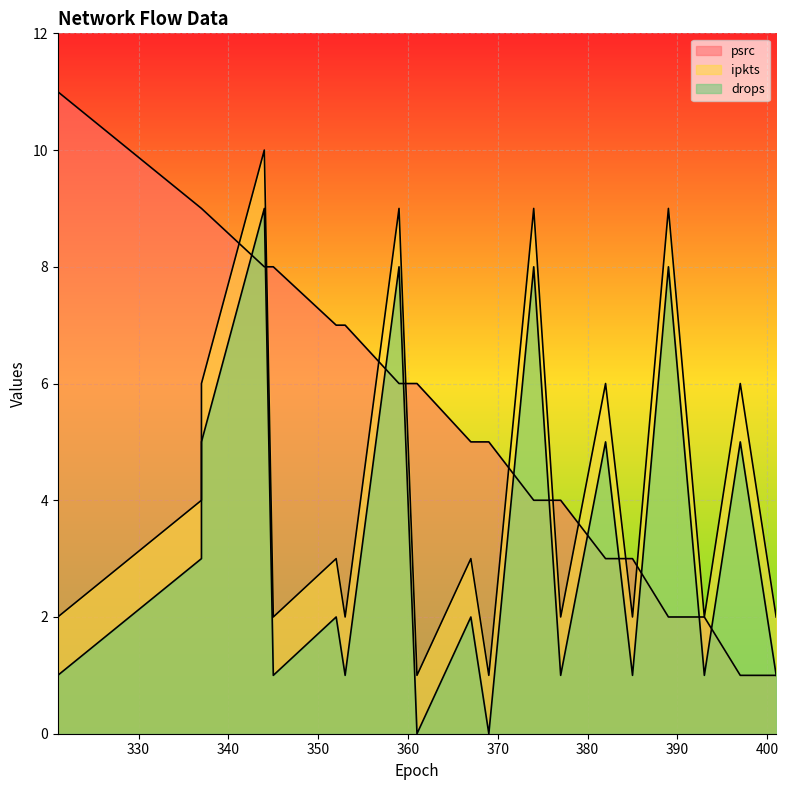

Which category has the lowest value across all series?

369